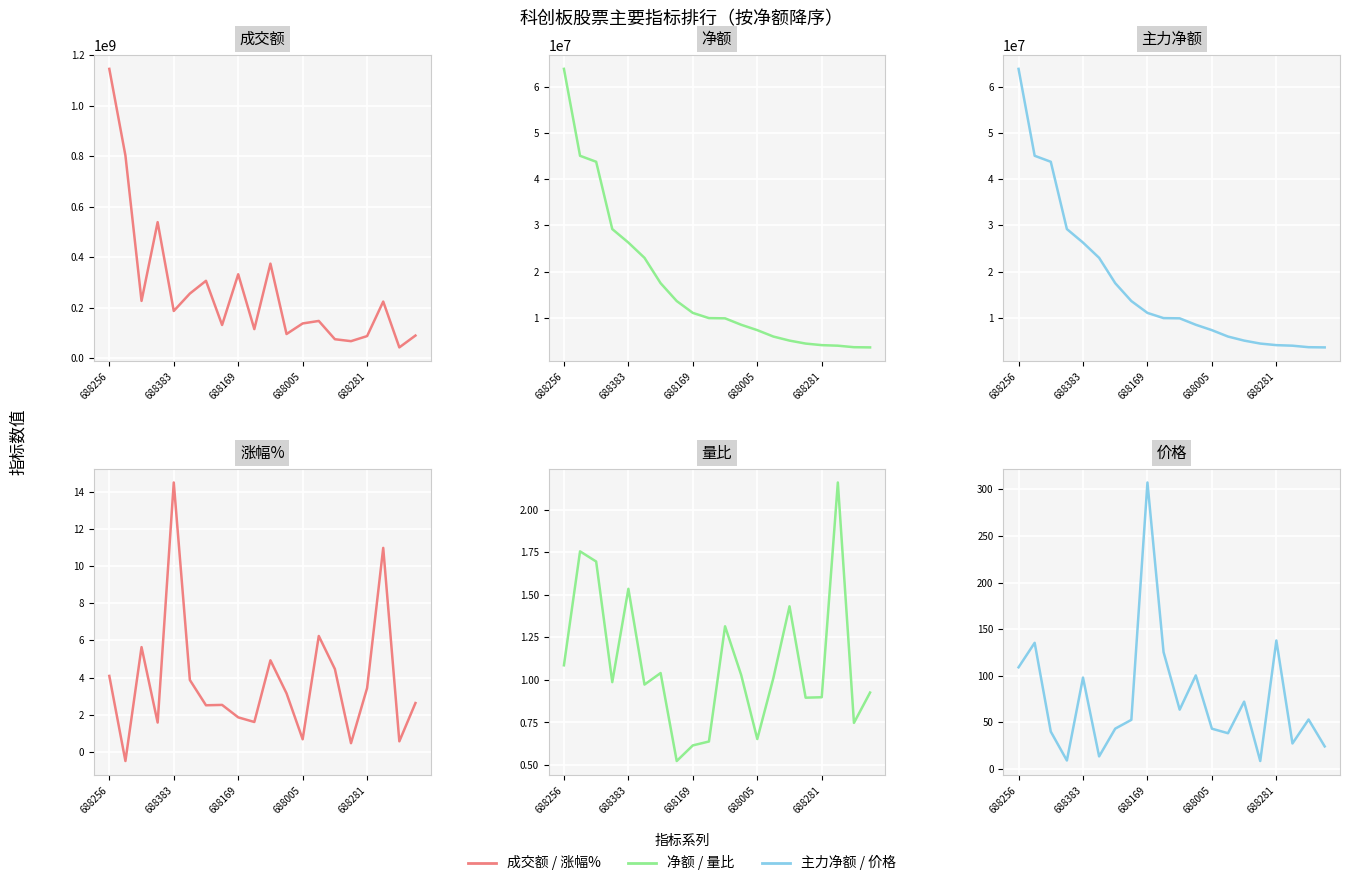

What is the maximum value for 成交额?

1146162141.0